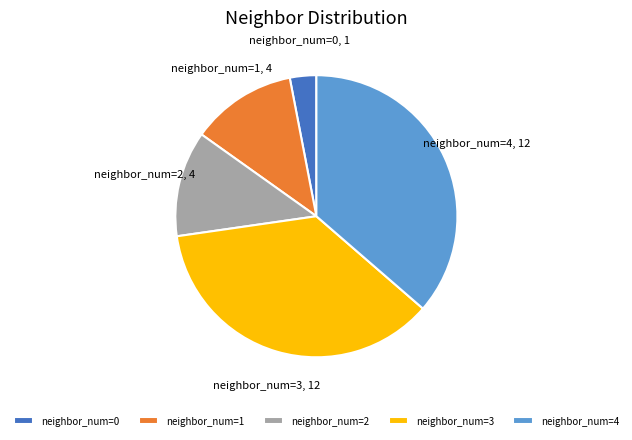

Is there a majority slice in this chart?

No